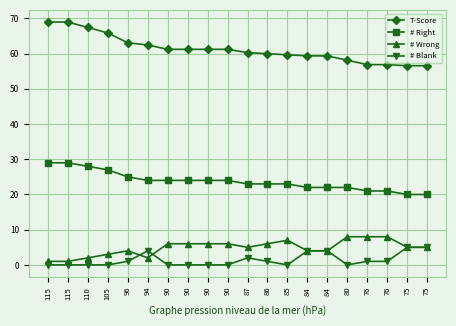

Where does the # Right series first go above 24?

115